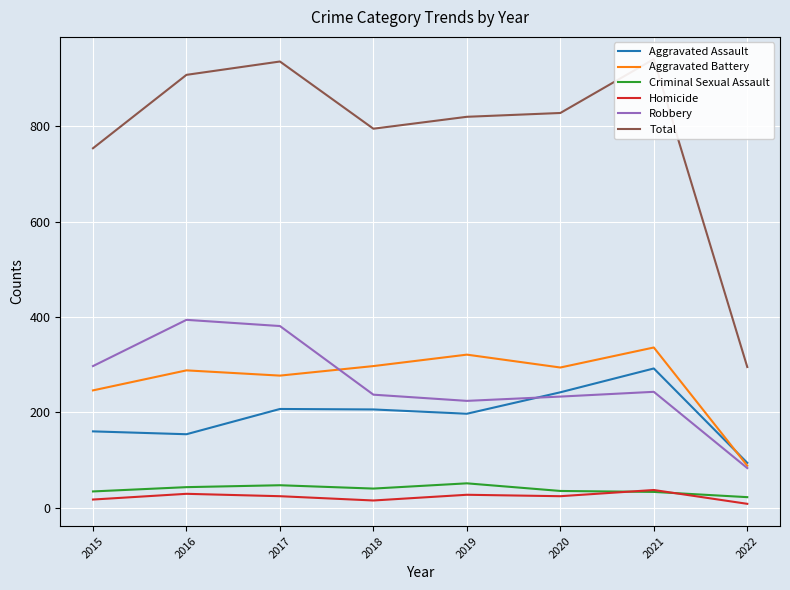

What is the total value across all series at 2017?

1872